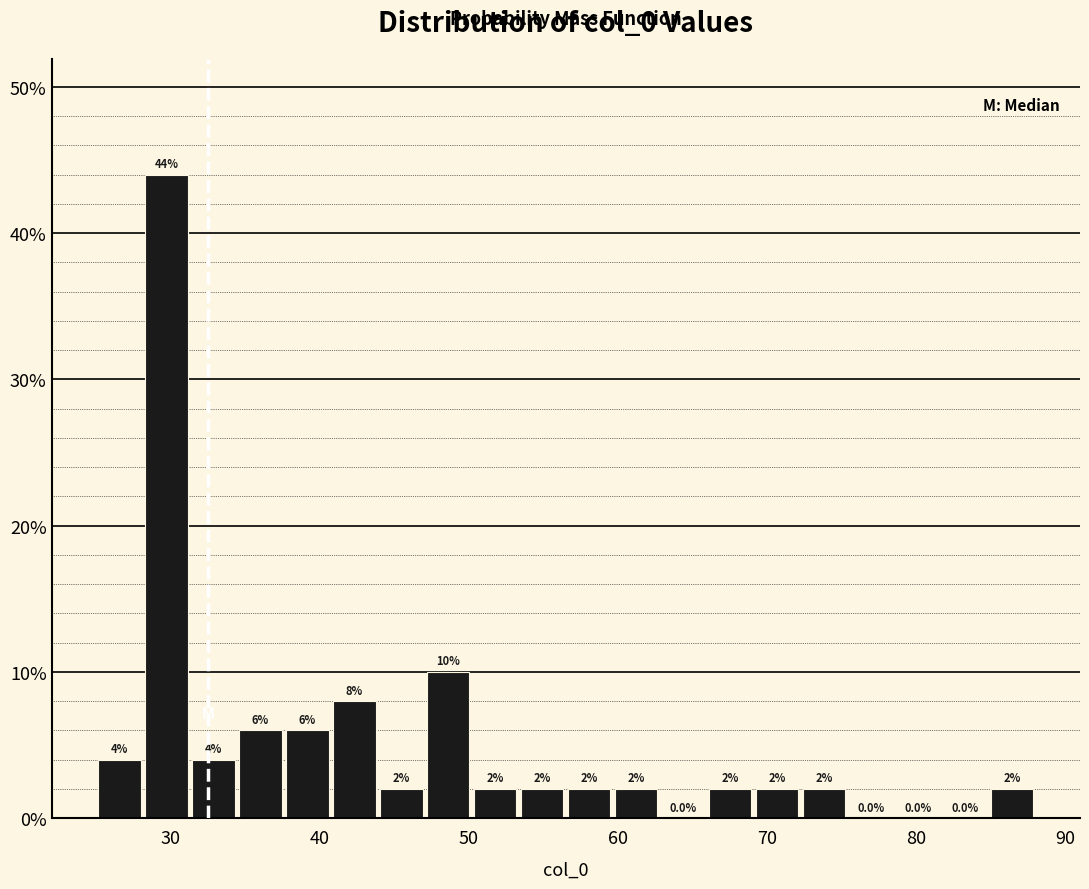

Around what value on the x-axis is the tallest bar? Give the approximate position of its centre, as read against the axis.

30